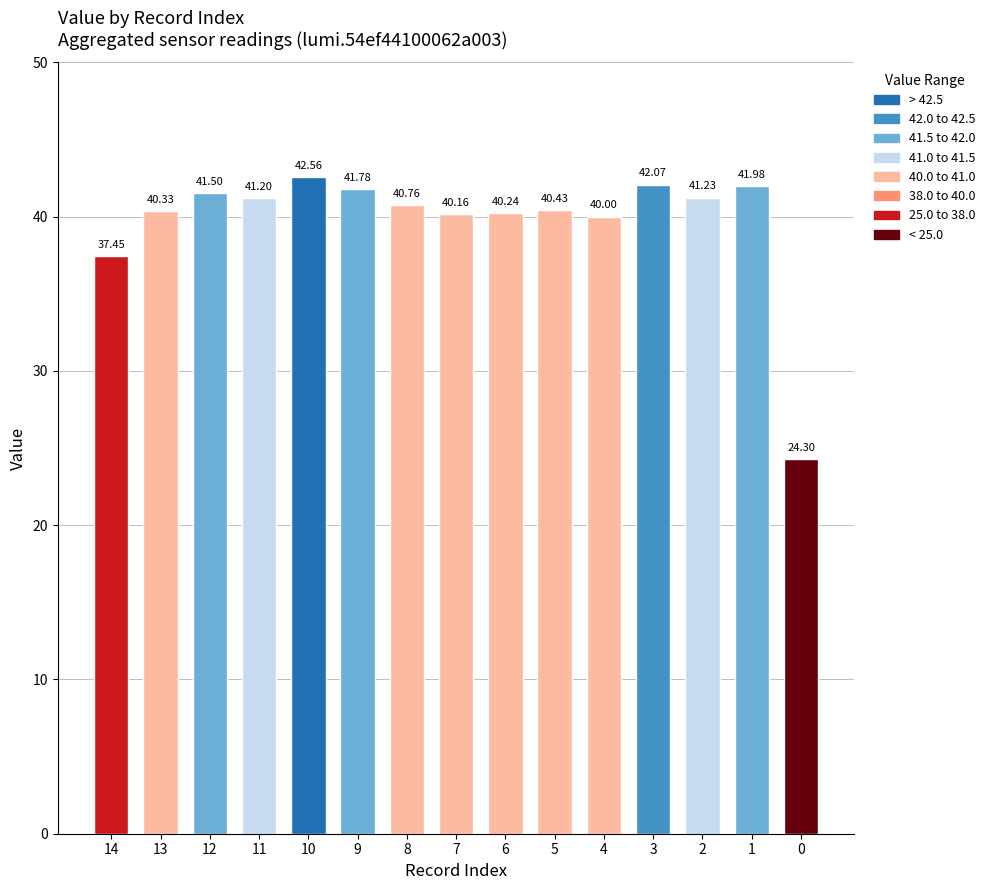

Rank the categories by value from highest to lowest.

10, 3, 1, 9, 12, 2, 11, 8, 5, 13, 6, 7, 4, 14, 0